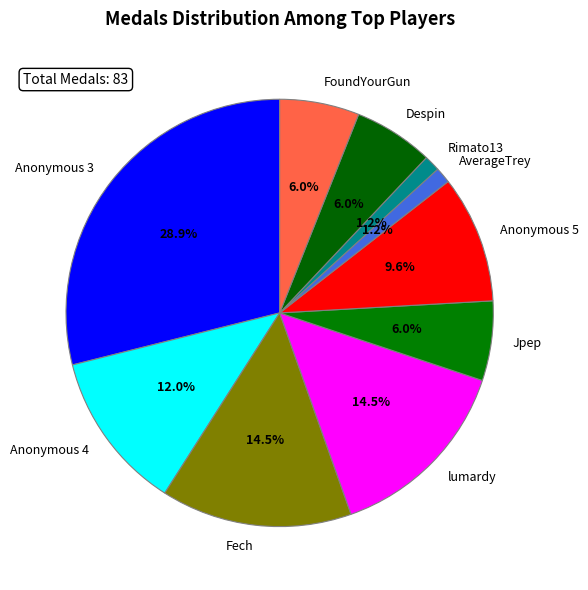

To the nearest percent, what is the difference between the Anonymous 4 and Anonymous 3 slice percentages?

17%